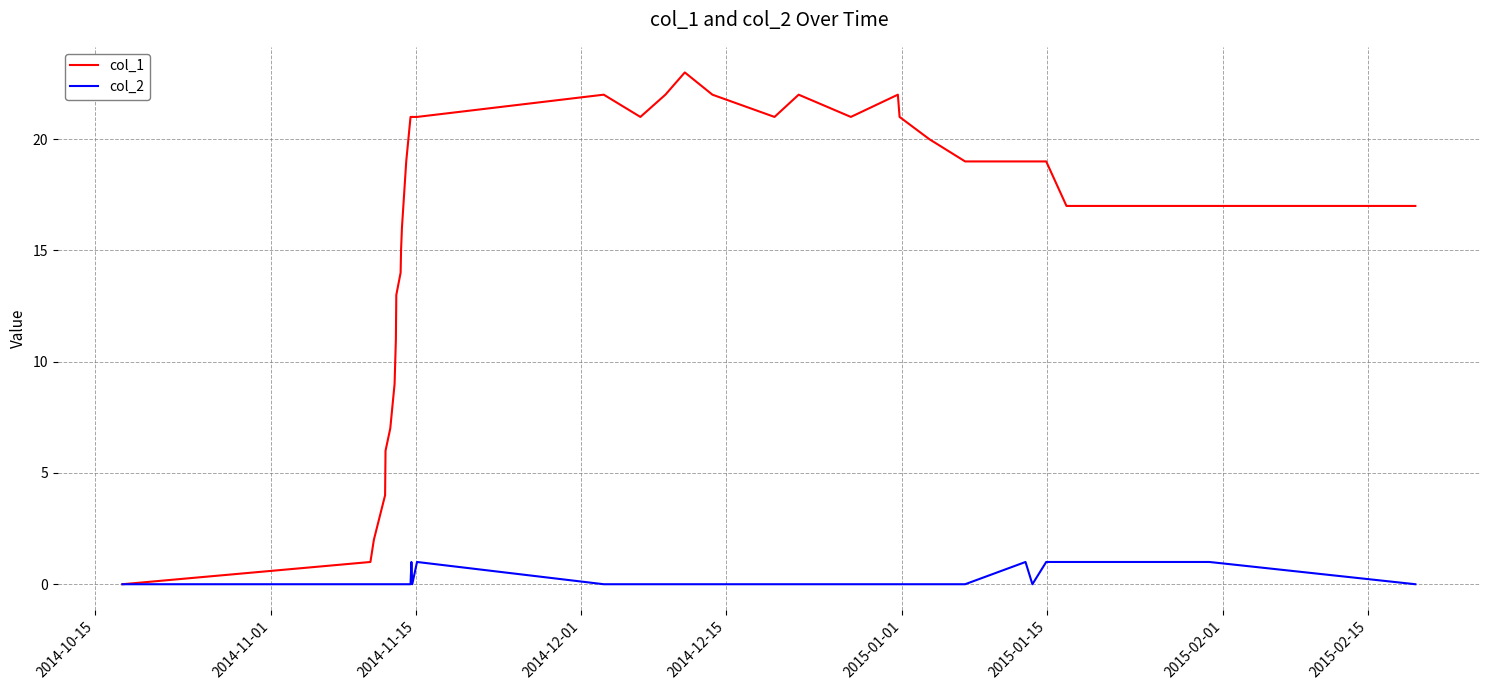

Which series has the widest spread of values?

col_1